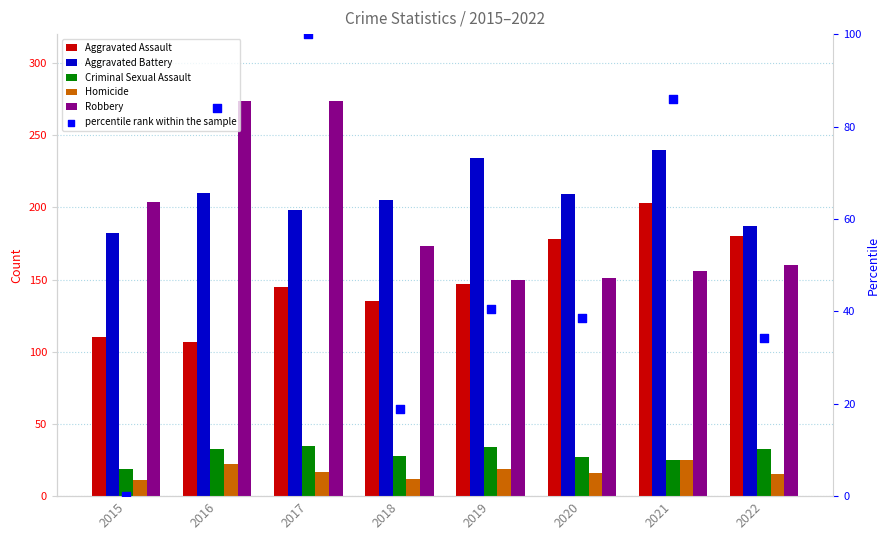

Is the value of Robbery at 2020 greater than the value of Criminal Sexual Assault at 2015?

Yes